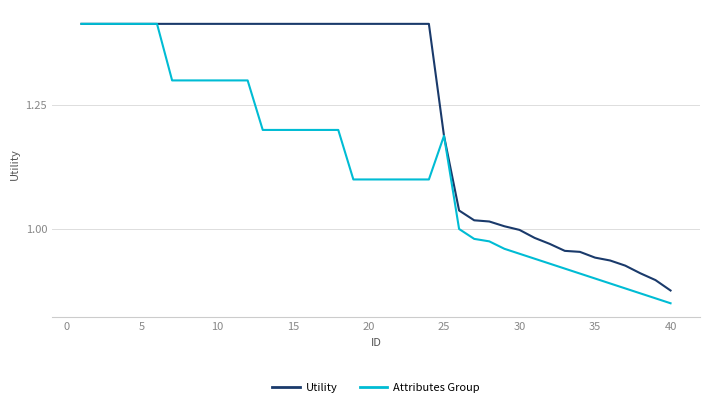

Which series has the largest range (max minus min)?

Attributes Group